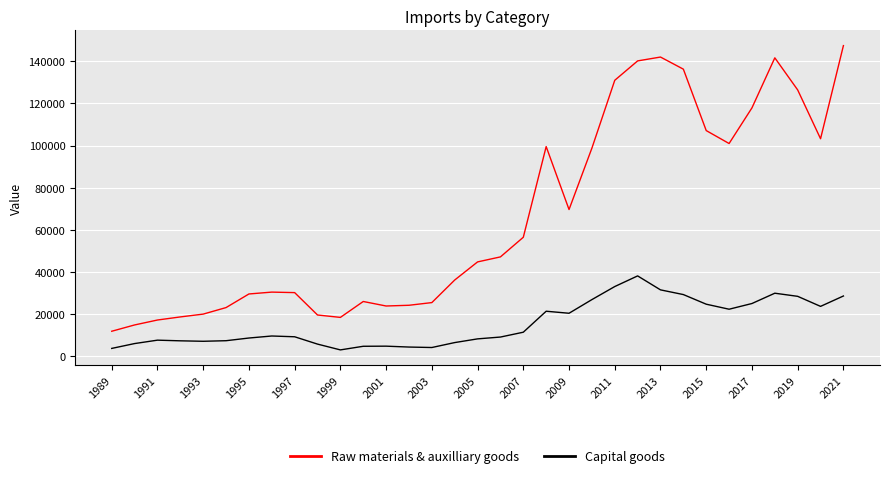

What is the smallest value displayed?

3060.0